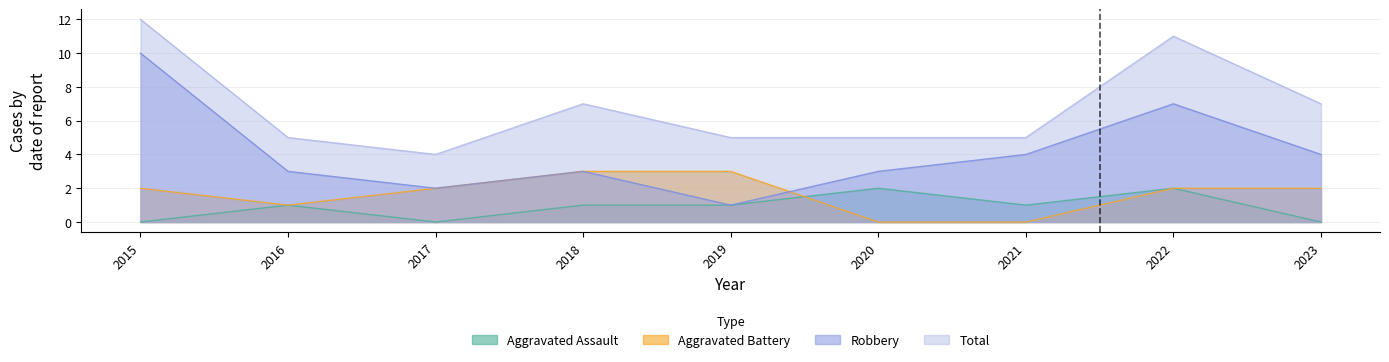

Where does the Total series first go above 5?

2015